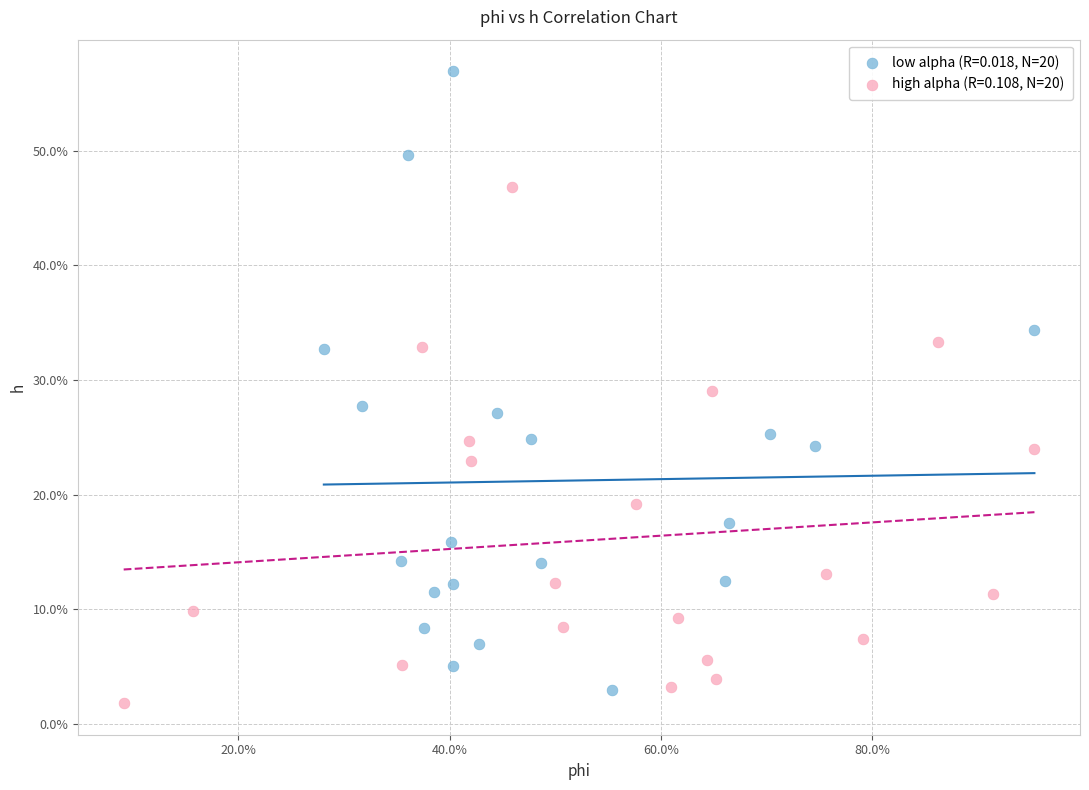

What are all the series names shown in the legend?

low alpha (R=0.018, N=20), high alpha (R=0.108, N=20)